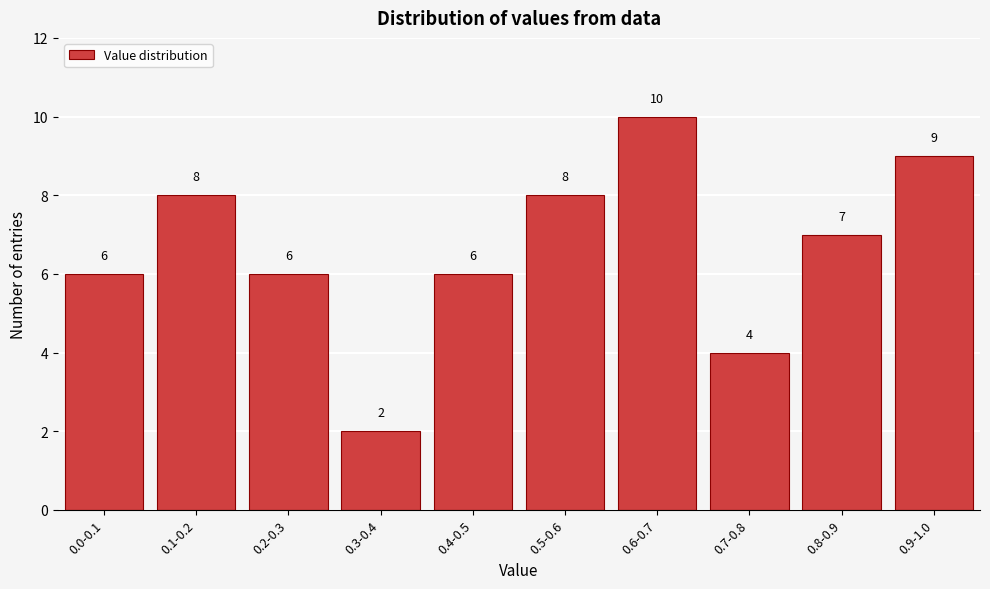

Reading left to right, what are all the values shown in this chart?

0.0-0.1=6	0.1-0.2=8	0.2-0.3=6	0.3-0.4=2	0.4-0.5=6	0.5-0.6=8	0.6-0.7=10	0.7-0.8=4	0.8-0.9=7	0.9-1.0=9